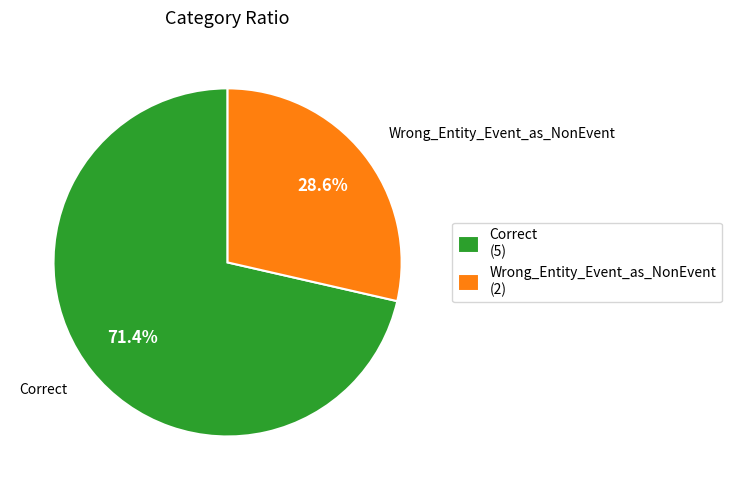

Which has a higher value, Wrong_Entity_Event_as_NonEvent or Correct?

Correct